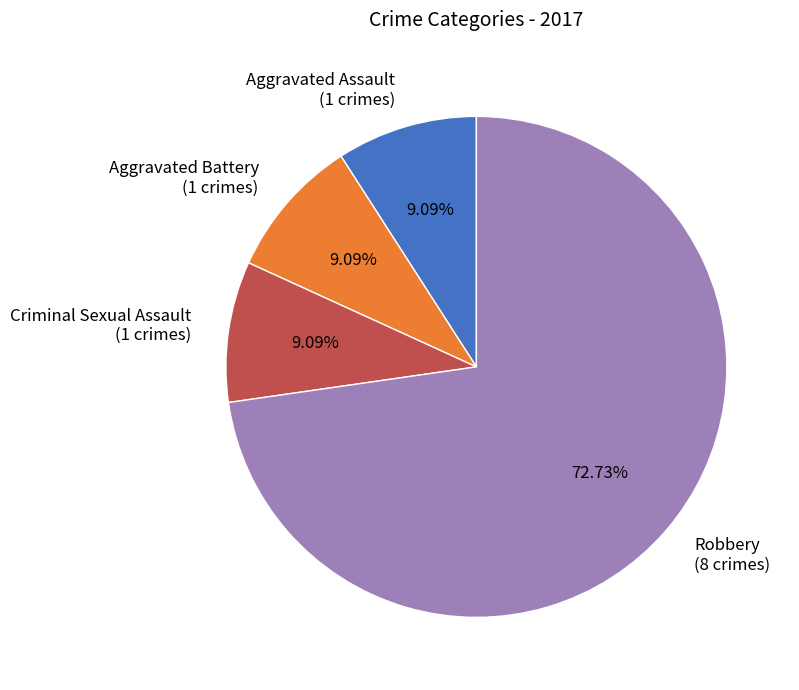

What is the ratio of the value at Aggravated Assault (1 crimes) to the value at Aggravated Battery (1 crimes)?

1.0